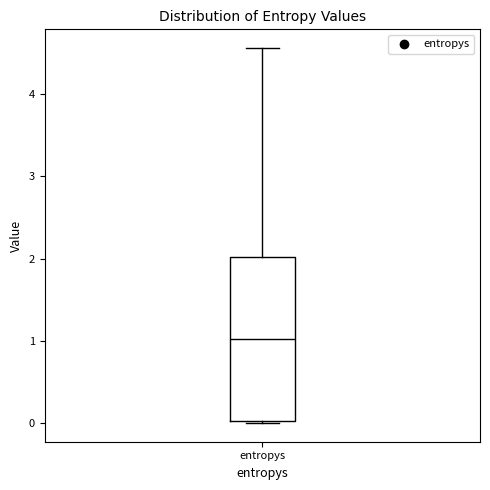

Read this box plot against the y-axis: the position of the median line, the range covered by the box, and the ends of both whiskers. The values are not printed on the chart, so give them approximately, as read against the axis.

median 1.0, box 0.0 to 2.0, whiskers 0.0 to 4.6